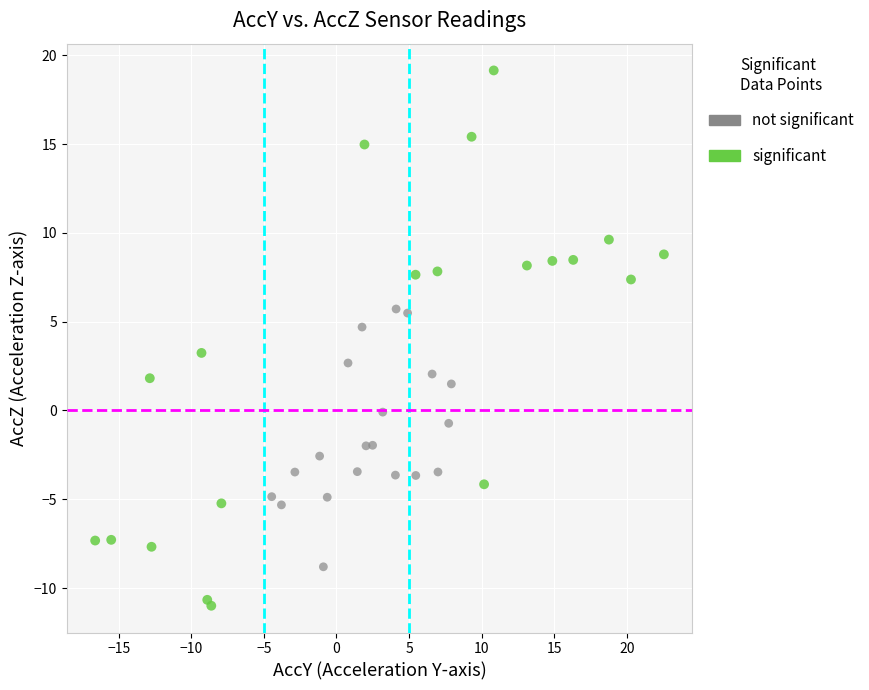

Which series contains the lowest Y value?

significant